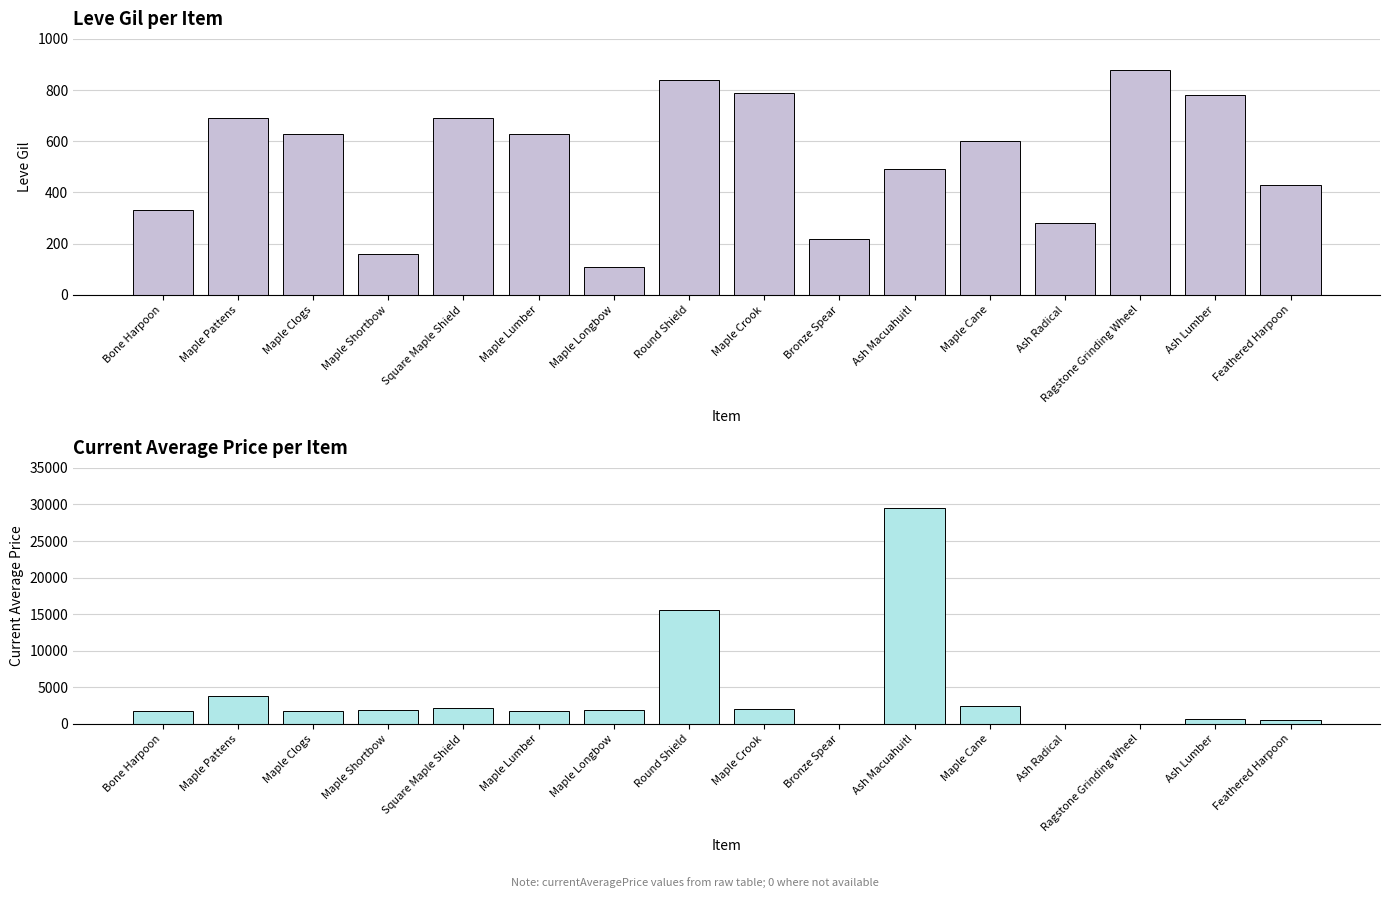

Rank the categories by Leve Gil value from lowest to highest.

Maple Longbow, Maple Shortbow, Bronze Spear, Ash Radical, Bone Harpoon, Feathered Harpoon, Ash Macuahuitl, Maple Cane, Maple Clogs, Maple Lumber, Maple Pattens, Square Maple Shield, Ash Lumber, Maple Crook, Round Shield, Ragstone Grinding Wheel